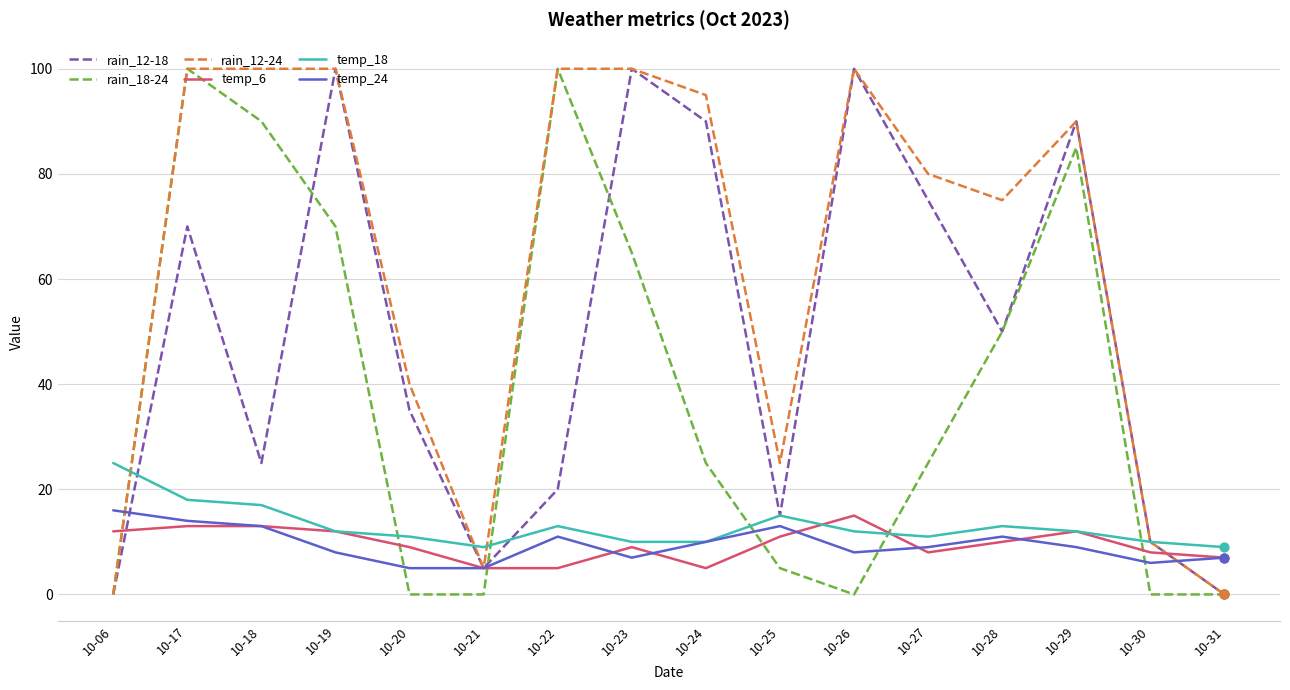

At how many categories does at least one series exceed 7?

16